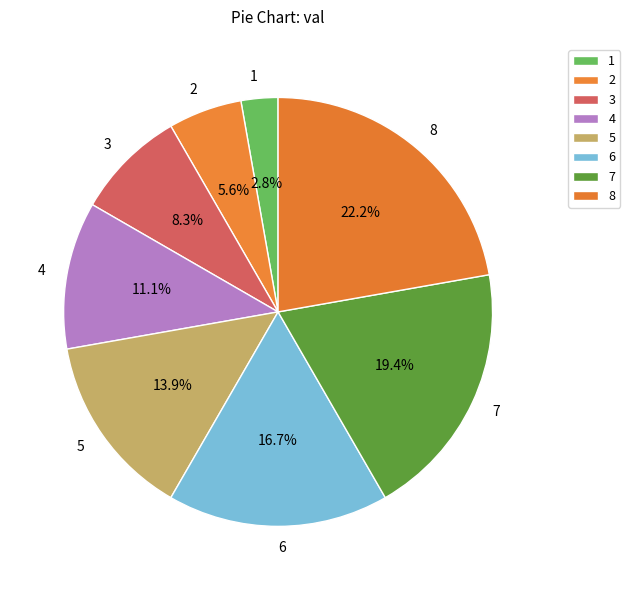

What percentage is NOT represented by 8?

77.8%